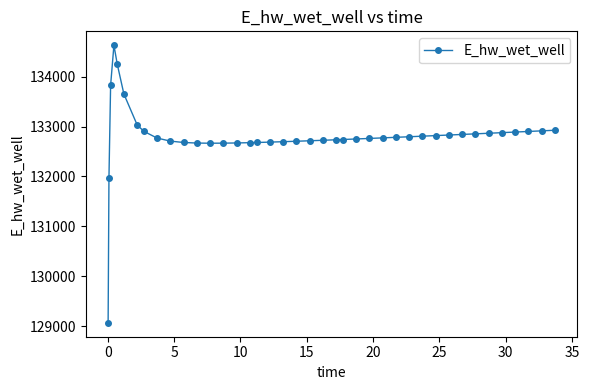

What is the value of the 22nd point from the left?

132724.9